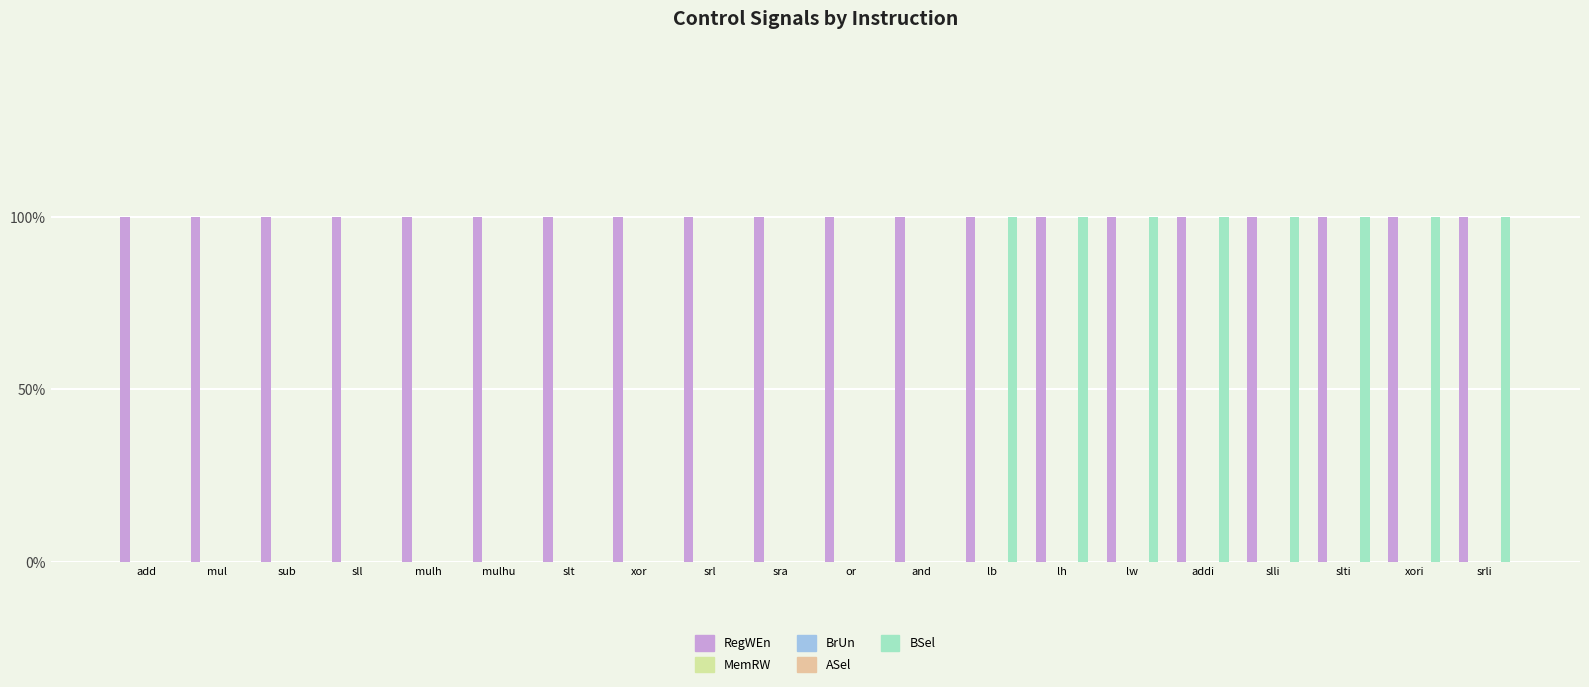

Which has a higher value, and or slli?

and